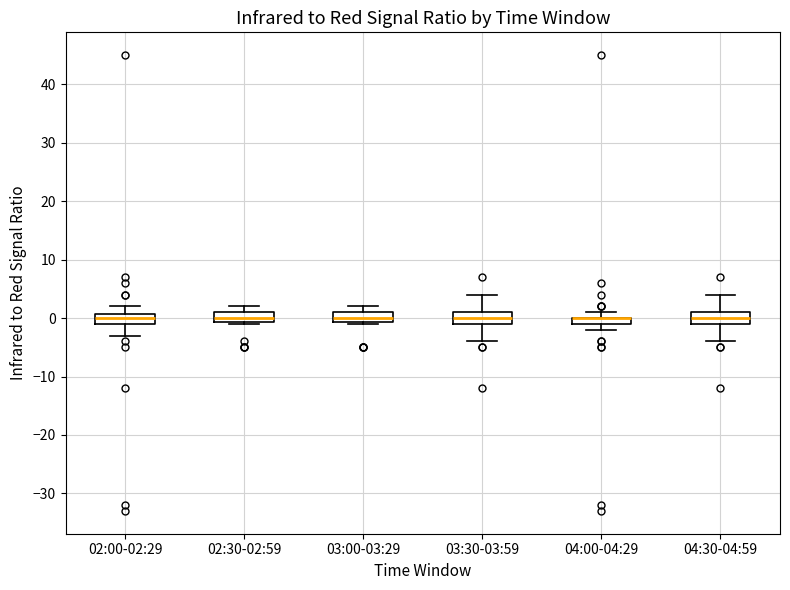

Where does the median line of the box for 02:30-02:59 sit on the y-axis? The values are not printed on the chart, so give them approximately, as read against the axis.

0